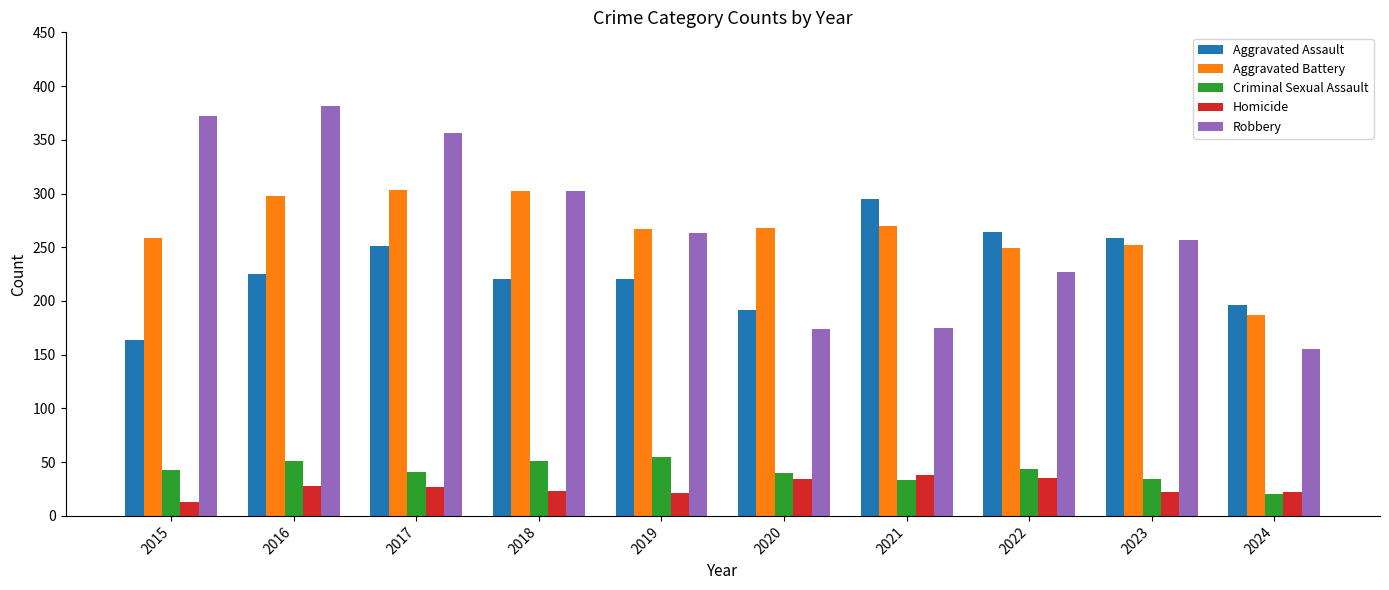

The Aggravated Battery series shows 427 at 2023. True or false?

False